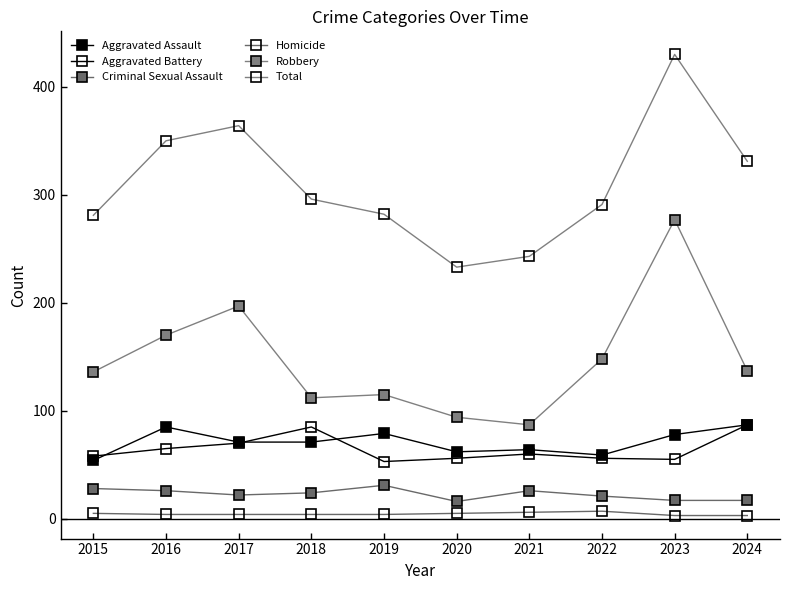

At which label is Homicide closest to 5?

2015